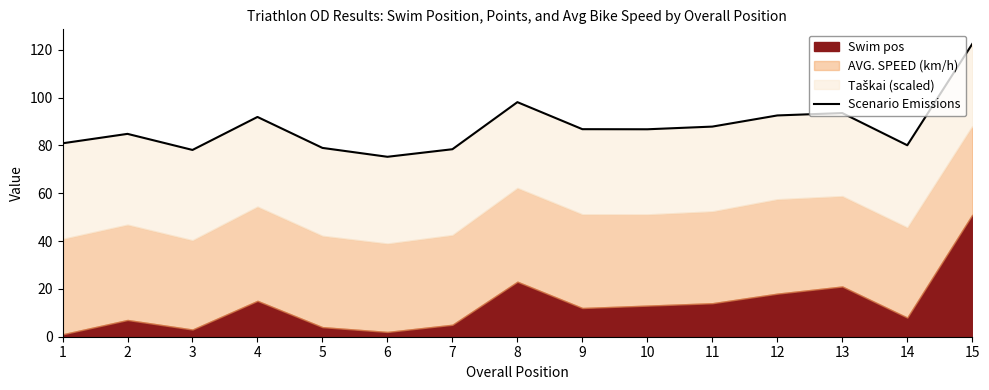

True or false: the data shows 91.9 at 4.

True